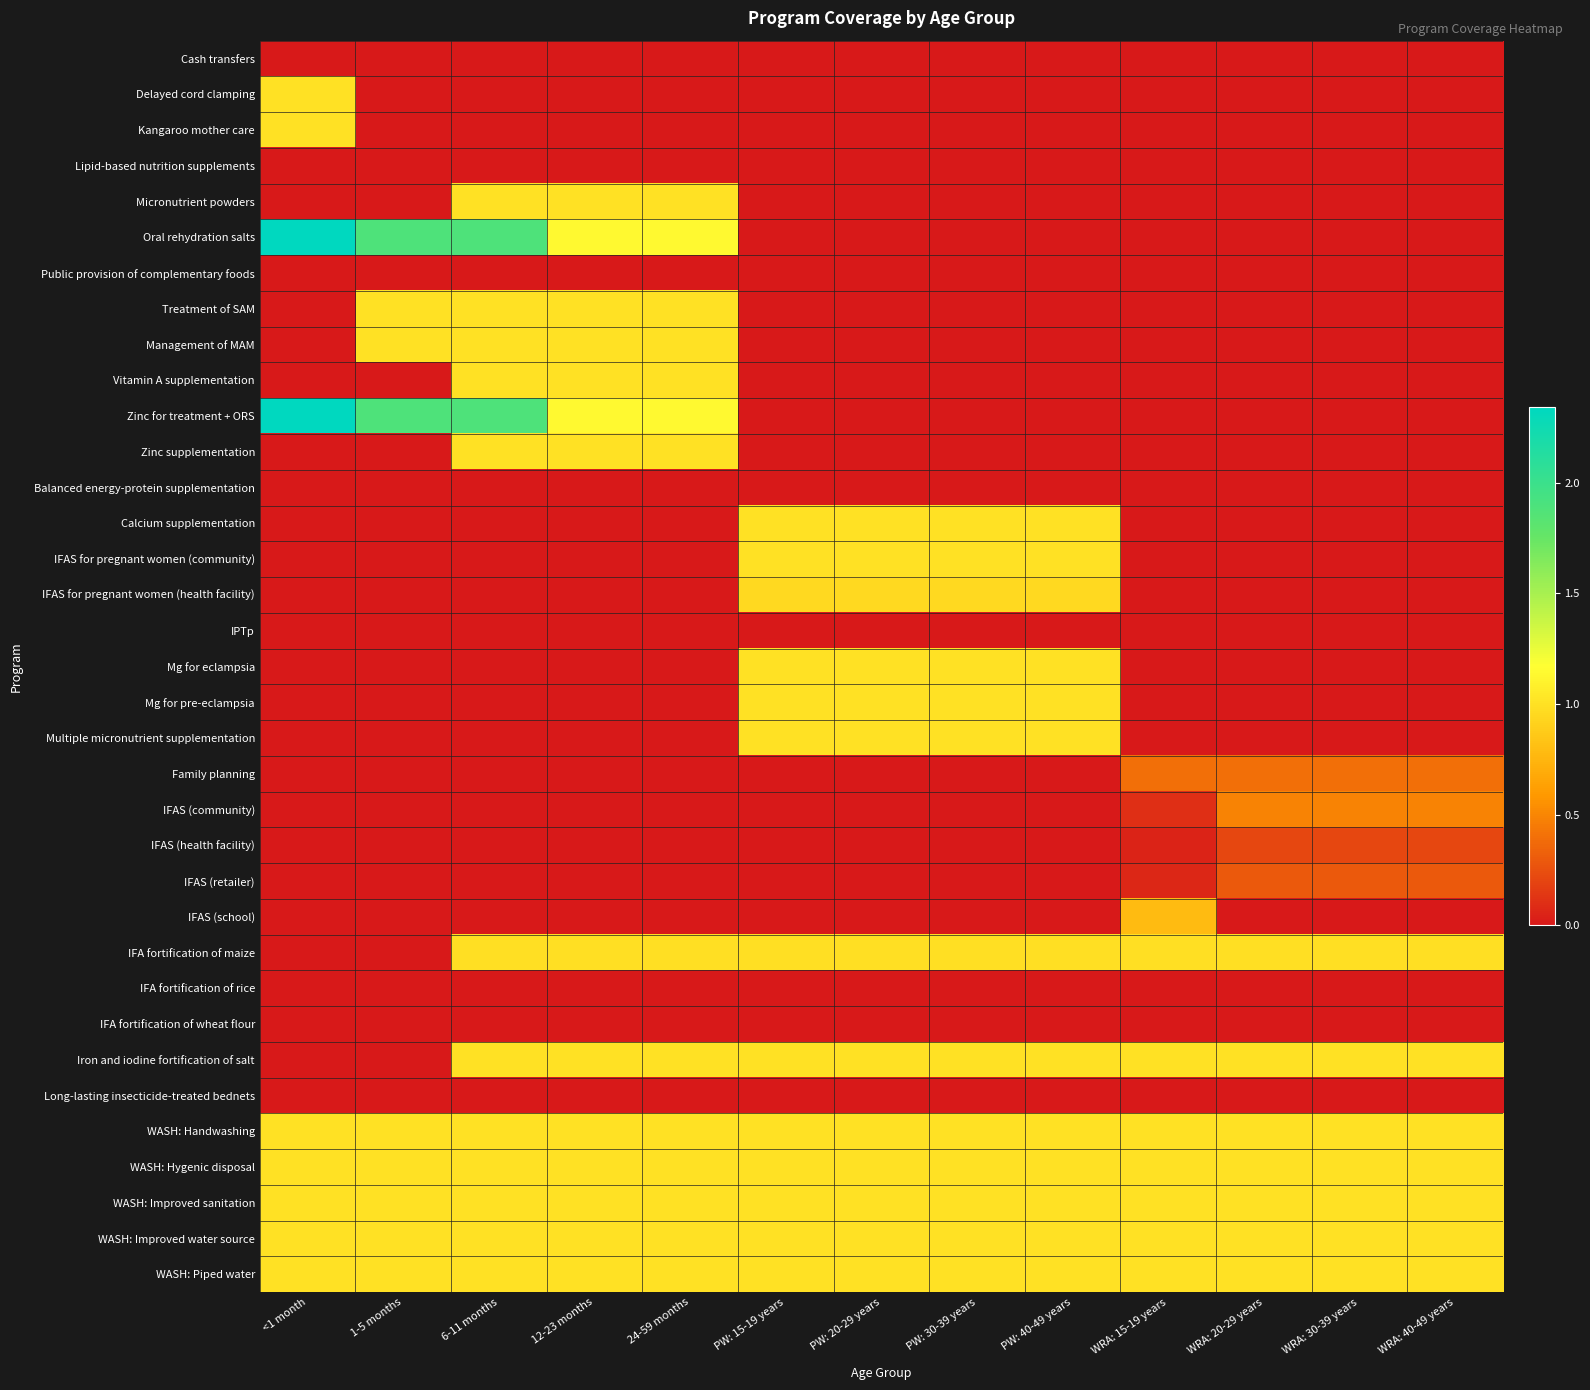

Reading left to right, transcribe all the data shown in this chart.

Cash transfers: <1 month=0.0	1-5 months=0.0	6-11 months=0.0	12-23 months=0.0	24-59 months=0.0	PW: 15-19 years=0.0	PW: 20-29 years=0.0	PW: 30-39 years=0.0	PW: 40-49 years=0.0	WRA: 15-19 years=0.0	WRA: 20-29 years=0.0	WRA: 30-39 years=0.0	WRA: 40-49 years=0.0
Delayed cord clamping: <1 month=1.0	1-5 months=0.0	6-11 months=0.0	12-23 months=0.0	24-59 months=0.0	PW: 15-19 years=0.0	PW: 20-29 years=0.0	PW: 30-39 years=0.0	PW: 40-49 years=0.0	WRA: 15-19 years=0.0	WRA: 20-29 years=0.0	WRA: 30-39 years=0.0	WRA: 40-49 years=0.0
Kangaroo mother care: <1 month=1.0	1-5 months=0.0	6-11 months=0.0	12-23 months=0.0	24-59 months=0.0	PW: 15-19 years=0.0	PW: 20-29 years=0.0	PW: 30-39 years=0.0	PW: 40-49 years=0.0	WRA: 15-19 years=0.0	WRA: 20-29 years=0.0	WRA: 30-39 years=0.0	WRA: 40-49 years=0.0
Lipid-based nutrition supplements: <1 month=0.0	1-5 months=0.0	6-11 months=0.0	12-23 months=0.0	24-59 months=0.0	PW: 15-19 years=0.0	PW: 20-29 years=0.0	PW: 30-39 years=0.0	PW: 40-49 years=0.0	WRA: 15-19 years=0.0	WRA: 20-29 years=0.0	WRA: 30-39 years=0.0	WRA: 40-49 years=0.0
Micronutrient powders: <1 month=0.0	1-5 months=0.0	6-11 months=1.0	12-23 months=1.0	24-59 months=1.0	PW: 15-19 years=0.0	PW: 20-29 years=0.0	PW: 30-39 years=0.0	PW: 40-49 years=0.0	WRA: 15-19 years=0.0	WRA: 20-29 years=0.0	WRA: 30-39 years=0.0	WRA: 40-49 years=0.0
Oral rehydration salts: <1 month=2.3	1-5 months=1.9	6-11 months=1.9	12-23 months=1.1	24-59 months=1.1	PW: 15-19 years=0.0	PW: 20-29 years=0.0	PW: 30-39 years=0.0	PW: 40-49 years=0.0	WRA: 15-19 years=0.0	WRA: 20-29 years=0.0	WRA: 30-39 years=0.0	WRA: 40-49 years=0.0
Public provision of complementary foods: <1 month=0.0	1-5 months=0.0	6-11 months=0.0	12-23 months=0.0	24-59 months=0.0	PW: 15-19 years=0.0	PW: 20-29 years=0.0	PW: 30-39 years=0.0	PW: 40-49 years=0.0	WRA: 15-19 years=0.0	WRA: 20-29 years=0.0	WRA: 30-39 years=0.0	WRA: 40-49 years=0.0
Treatment of SAM: <1 month=0.0	1-5 months=1.0	6-11 months=1.0	12-23 months=1.0	24-59 months=1.0	PW: 15-19 years=0.0	PW: 20-29 years=0.0	PW: 30-39 years=0.0	PW: 40-49 years=0.0	WRA: 15-19 years=0.0	WRA: 20-29 years=0.0	WRA: 30-39 years=0.0	WRA: 40-49 years=0.0
Management of MAM: <1 month=0.0	1-5 months=1.0	6-11 months=1.0	12-23 months=1.0	24-59 months=1.0	PW: 15-19 years=0.0	PW: 20-29 years=0.0	PW: 30-39 years=0.0	PW: 40-49 years=0.0	WRA: 15-19 years=0.0	WRA: 20-29 years=0.0	WRA: 30-39 years=0.0	WRA: 40-49 years=0.0
Vitamin A supplementation: <1 month=0.0	1-5 months=0.0	6-11 months=1.0	12-23 months=1.0	24-59 months=1.0	PW: 15-19 years=0.0	PW: 20-29 years=0.0	PW: 30-39 years=0.0	PW: 40-49 years=0.0	WRA: 15-19 years=0.0	WRA: 20-29 years=0.0	WRA: 30-39 years=0.0	WRA: 40-49 years=0.0
Zinc for treatment + ORS: <1 month=2.3	1-5 months=1.9	6-11 months=1.9	12-23 months=1.1	24-59 months=1.1	PW: 15-19 years=0.0	PW: 20-29 years=0.0	PW: 30-39 years=0.0	PW: 40-49 years=0.0	WRA: 15-19 years=0.0	WRA: 20-29 years=0.0	WRA: 30-39 years=0.0	WRA: 40-49 years=0.0
Zinc supplementation: <1 month=0.0	1-5 months=0.0	6-11 months=1.0	12-23 months=1.0	24-59 months=1.0	PW: 15-19 years=0.0	PW: 20-29 years=0.0	PW: 30-39 years=0.0	PW: 40-49 years=0.0	WRA: 15-19 years=0.0	WRA: 20-29 years=0.0	WRA: 30-39 years=0.0	WRA: 40-49 years=0.0
Balanced energy-protein supplementation: <1 month=0.0	1-5 months=0.0	6-11 months=0.0	12-23 months=0.0	24-59 months=0.0	PW: 15-19 years=0.0	PW: 20-29 years=0.0	PW: 30-39 years=0.0	PW: 40-49 years=0.0	WRA: 15-19 years=0.0	WRA: 20-29 years=0.0	WRA: 30-39 years=0.0	WRA: 40-49 years=0.0
Calcium supplementation: <1 month=0.0	1-5 months=0.0	6-11 months=0.0	12-23 months=0.0	24-59 months=0.0	PW: 15-19 years=1.0	PW: 20-29 years=1.0	PW: 30-39 years=1.0	PW: 40-49 years=1.0	WRA: 15-19 years=0.0	WRA: 20-29 years=0.0	WRA: 30-39 years=0.0	WRA: 40-49 years=0.0
IFAS for pregnant women (community): <1 month=0.0	1-5 months=0.0	6-11 months=0.0	12-23 months=0.0	24-59 months=0.0	PW: 15-19 years=1.0	PW: 20-29 years=1.0	PW: 30-39 years=1.0	PW: 40-49 years=1.0	WRA: 15-19 years=0.0	WRA: 20-29 years=0.0	WRA: 30-39 years=0.0	WRA: 40-49 years=0.0
IFAS for pregnant women (health facility): <1 month=0.0	1-5 months=0.0	6-11 months=0.0	12-23 months=0.0	24-59 months=0.0	PW: 15-19 years=1.0	PW: 20-29 years=1.0	PW: 30-39 years=1.0	PW: 40-49 years=1.0	WRA: 15-19 years=0.0	WRA: 20-29 years=0.0	WRA: 30-39 years=0.0	WRA: 40-49 years=0.0
IPTp: <1 month=0.0	1-5 months=0.0	6-11 months=0.0	12-23 months=0.0	24-59 months=0.0	PW: 15-19 years=0.0	PW: 20-29 years=0.0	PW: 30-39 years=0.0	PW: 40-49 years=0.0	WRA: 15-19 years=0.0	WRA: 20-29 years=0.0	WRA: 30-39 years=0.0	WRA: 40-49 years=0.0
Mg for eclampsia: <1 month=0.0	1-5 months=0.0	6-11 months=0.0	12-23 months=0.0	24-59 months=0.0	PW: 15-19 years=1.0	PW: 20-29 years=1.0	PW: 30-39 years=1.0	PW: 40-49 years=1.0	WRA: 15-19 years=0.0	WRA: 20-29 years=0.0	WRA: 30-39 years=0.0	WRA: 40-49 years=0.0
Mg for pre-eclampsia: <1 month=0.0	1-5 months=0.0	6-11 months=0.0	12-23 months=0.0	24-59 months=0.0	PW: 15-19 years=1.0	PW: 20-29 years=1.0	PW: 30-39 years=1.0	PW: 40-49 years=1.0	WRA: 15-19 years=0.0	WRA: 20-29 years=0.0	WRA: 30-39 years=0.0	WRA: 40-49 years=0.0
Multiple micronutrient supplementation: <1 month=0.0	1-5 months=0.0	6-11 months=0.0	12-23 months=0.0	24-59 months=0.0	PW: 15-19 years=1.0	PW: 20-29 years=1.0	PW: 30-39 years=1.0	PW: 40-49 years=1.0	WRA: 15-19 years=0.0	WRA: 20-29 years=0.0	WRA: 30-39 years=0.0	WRA: 40-49 years=0.0
Family planning: <1 month=0.0	1-5 months=0.0	6-11 months=0.0	12-23 months=0.0	24-59 months=0.0	PW: 15-19 years=0.0	PW: 20-29 years=0.0	PW: 30-39 years=0.0	PW: 40-49 years=0.0	WRA: 15-19 years=0.4	WRA: 20-29 years=0.4	WRA: 30-39 years=0.4	WRA: 40-49 years=0.4
IFAS (community): <1 month=0.0	1-5 months=0.0	6-11 months=0.0	12-23 months=0.0	24-59 months=0.0	PW: 15-19 years=0.0	PW: 20-29 years=0.0	PW: 30-39 years=0.0	PW: 40-49 years=0.0	WRA: 15-19 years=0.1	WRA: 20-29 years=0.5	WRA: 30-39 years=0.5	WRA: 40-49 years=0.5
IFAS (health facility): <1 month=0.0	1-5 months=0.0	6-11 months=0.0	12-23 months=0.0	24-59 months=0.0	PW: 15-19 years=0.0	PW: 20-29 years=0.0	PW: 30-39 years=0.0	PW: 40-49 years=0.0	WRA: 15-19 years=0.0	WRA: 20-29 years=0.2	WRA: 30-39 years=0.2	WRA: 40-49 years=0.2
IFAS (retailer): <1 month=0.0	1-5 months=0.0	6-11 months=0.0	12-23 months=0.0	24-59 months=0.0	PW: 15-19 years=0.0	PW: 20-29 years=0.0	PW: 30-39 years=0.0	PW: 40-49 years=0.0	WRA: 15-19 years=0.1	WRA: 20-29 years=0.3	WRA: 30-39 years=0.3	WRA: 40-49 years=0.3
IFAS (school): <1 month=0.0	1-5 months=0.0	6-11 months=0.0	12-23 months=0.0	24-59 months=0.0	PW: 15-19 years=0.0	PW: 20-29 years=0.0	PW: 30-39 years=0.0	PW: 40-49 years=0.0	WRA: 15-19 years=0.8	WRA: 20-29 years=0.0	WRA: 30-39 years=0.0	WRA: 40-49 years=0.0
IFA fortification of maize: <1 month=0.0	1-5 months=0.0	6-11 months=1.0	12-23 months=1.0	24-59 months=1.0	PW: 15-19 years=1.0	PW: 20-29 years=1.0	PW: 30-39 years=1.0	PW: 40-49 years=1.0	WRA: 15-19 years=1.0	WRA: 20-29 years=1.0	WRA: 30-39 years=1.0	WRA: 40-49 years=1.0
IFA fortification of rice: <1 month=0.0	1-5 months=0.0	6-11 months=0.0	12-23 months=0.0	24-59 months=0.0	PW: 15-19 years=0.0	PW: 20-29 years=0.0	PW: 30-39 years=0.0	PW: 40-49 years=0.0	WRA: 15-19 years=0.0	WRA: 20-29 years=0.0	WRA: 30-39 years=0.0	WRA: 40-49 years=0.0
IFA fortification of wheat flour: <1 month=0.0	1-5 months=0.0	6-11 months=0.0	12-23 months=0.0	24-59 months=0.0	PW: 15-19 years=0.0	PW: 20-29 years=0.0	PW: 30-39 years=0.0	PW: 40-49 years=0.0	WRA: 15-19 years=0.0	WRA: 20-29 years=0.0	WRA: 30-39 years=0.0	WRA: 40-49 years=0.0
Iron and iodine fortification of salt: <1 month=0.0	1-5 months=0.0	6-11 months=1.0	12-23 months=1.0	24-59 months=1.0	PW: 15-19 years=1.0	PW: 20-29 years=1.0	PW: 30-39 years=1.0	PW: 40-49 years=1.0	WRA: 15-19 years=1.0	WRA: 20-29 years=1.0	WRA: 30-39 years=1.0	WRA: 40-49 years=1.0
Long-lasting insecticide-treated bednets: <1 month=0.0	1-5 months=0.0	6-11 months=0.0	12-23 months=0.0	24-59 months=0.0	PW: 15-19 years=0.0	PW: 20-29 years=0.0	PW: 30-39 years=0.0	PW: 40-49 years=0.0	WRA: 15-19 years=0.0	WRA: 20-29 years=0.0	WRA: 30-39 years=0.0	WRA: 40-49 years=0.0
WASH: Handwashing: <1 month=1.0	1-5 months=1.0	6-11 months=1.0	12-23 months=1.0	24-59 months=1.0	PW: 15-19 years=1.0	PW: 20-29 years=1.0	PW: 30-39 years=1.0	PW: 40-49 years=1.0	WRA: 15-19 years=1.0	WRA: 20-29 years=1.0	WRA: 30-39 years=1.0	WRA: 40-49 years=1.0
WASH: Hygenic disposal: <1 month=1.0	1-5 months=1.0	6-11 months=1.0	12-23 months=1.0	24-59 months=1.0	PW: 15-19 years=1.0	PW: 20-29 years=1.0	PW: 30-39 years=1.0	PW: 40-49 years=1.0	WRA: 15-19 years=1.0	WRA: 20-29 years=1.0	WRA: 30-39 years=1.0	WRA: 40-49 years=1.0
WASH: Improved sanitation: <1 month=1.0	1-5 months=1.0	6-11 months=1.0	12-23 months=1.0	24-59 months=1.0	PW: 15-19 years=1.0	PW: 20-29 years=1.0	PW: 30-39 years=1.0	PW: 40-49 years=1.0	WRA: 15-19 years=1.0	WRA: 20-29 years=1.0	WRA: 30-39 years=1.0	WRA: 40-49 years=1.0
WASH: Improved water source: <1 month=1.0	1-5 months=1.0	6-11 months=1.0	12-23 months=1.0	24-59 months=1.0	PW: 15-19 years=1.0	PW: 20-29 years=1.0	PW: 30-39 years=1.0	PW: 40-49 years=1.0	WRA: 15-19 years=1.0	WRA: 20-29 years=1.0	WRA: 30-39 years=1.0	WRA: 40-49 years=1.0
WASH: Piped water: <1 month=1.0	1-5 months=1.0	6-11 months=1.0	12-23 months=1.0	24-59 months=1.0	PW: 15-19 years=1.0	PW: 20-29 years=1.0	PW: 30-39 years=1.0	PW: 40-49 years=1.0	WRA: 15-19 years=1.0	WRA: 20-29 years=1.0	WRA: 30-39 years=1.0	WRA: 40-49 years=1.0